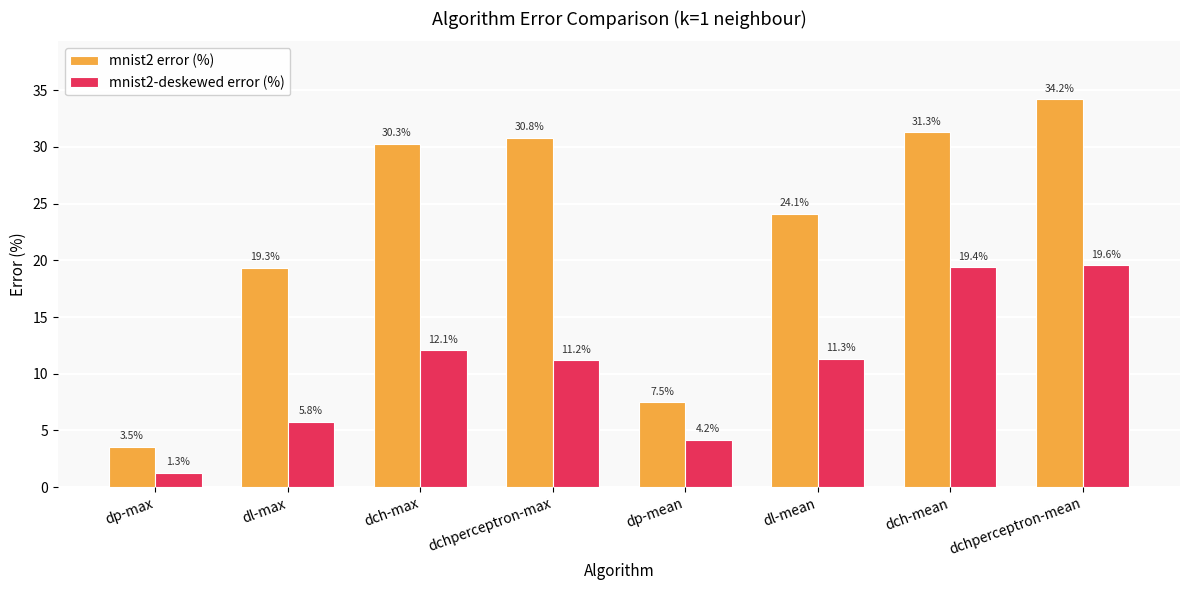

Does the chart contain any negative values?

No